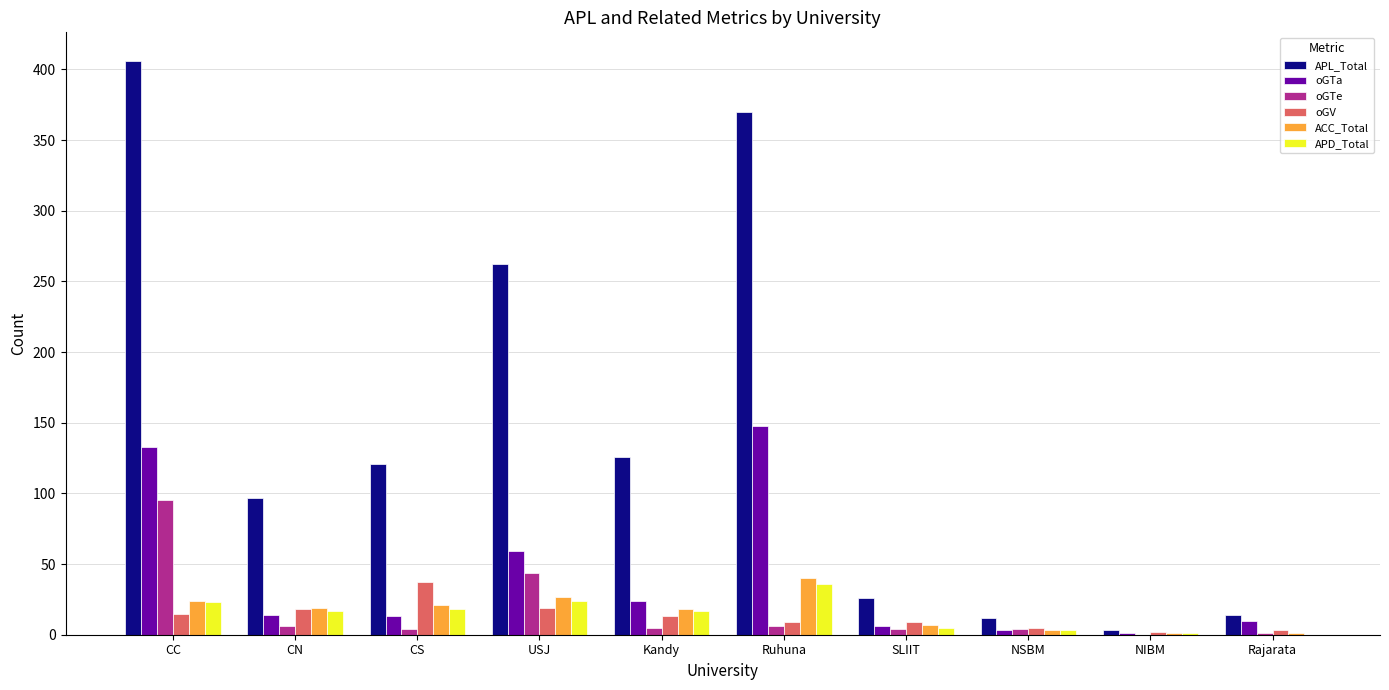

Which series has the widest spread of values?

APL_Total